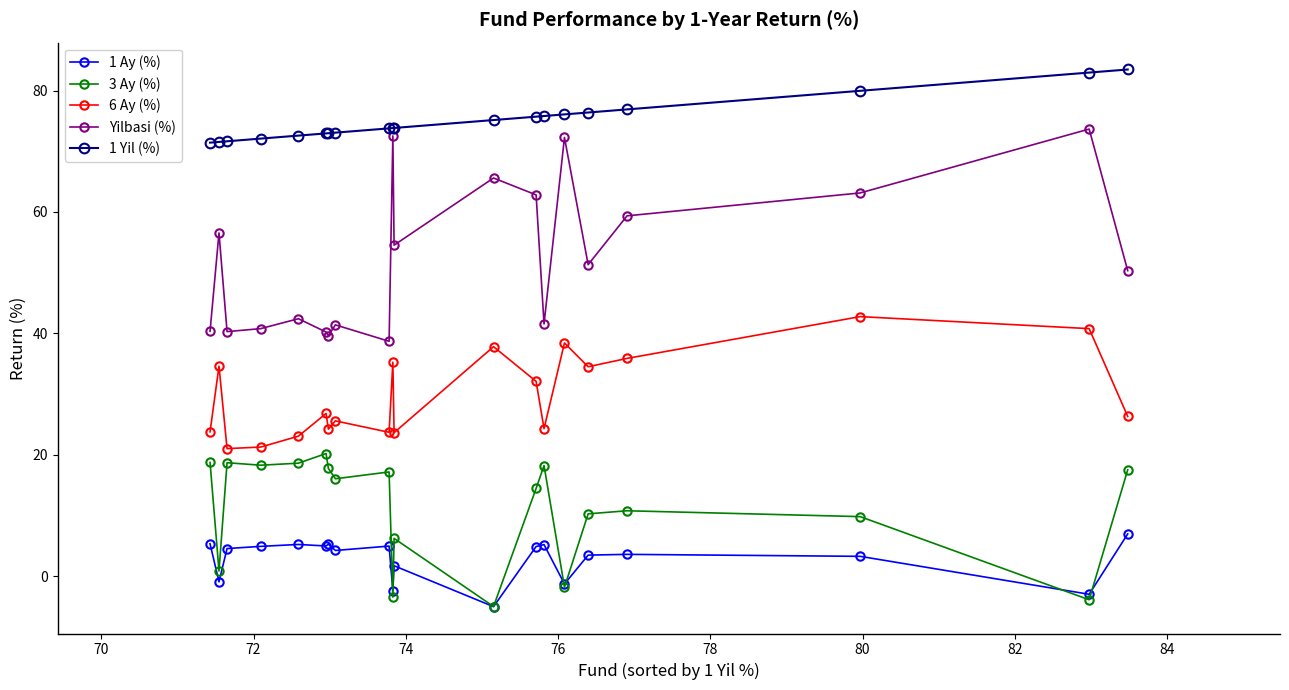

Which series has the largest total across all categories?

1 Yil (%)